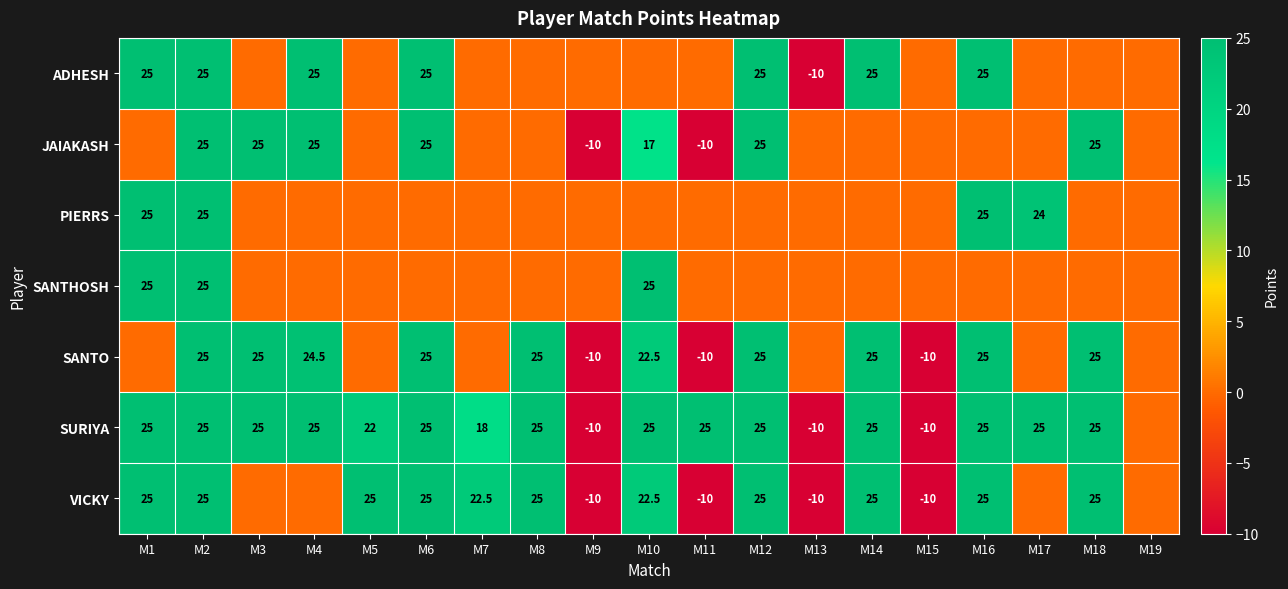

The SURIYA series shows 25.0 at M11. True or false?

True